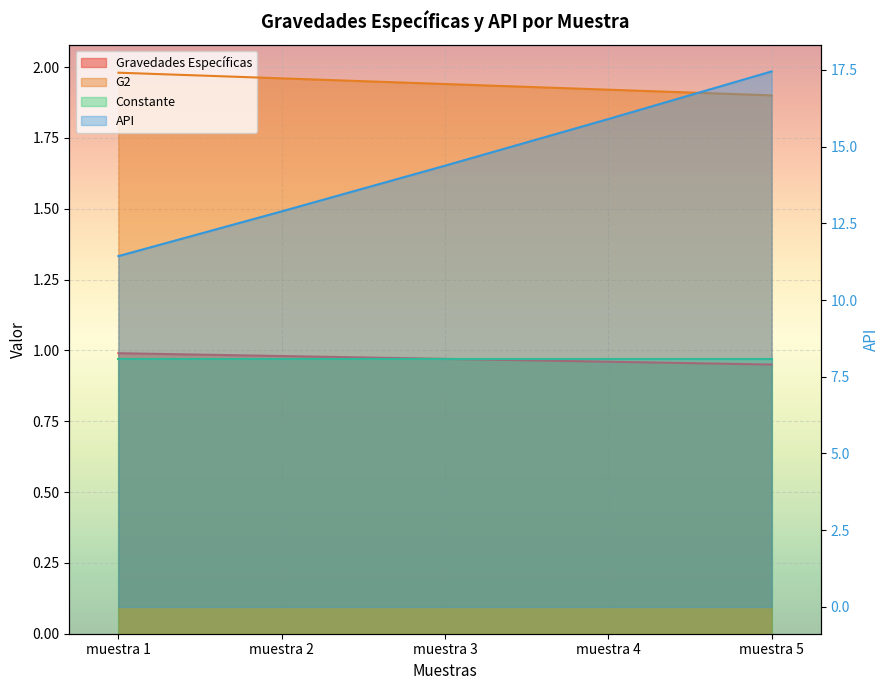

How many series are shown in this chart?

3